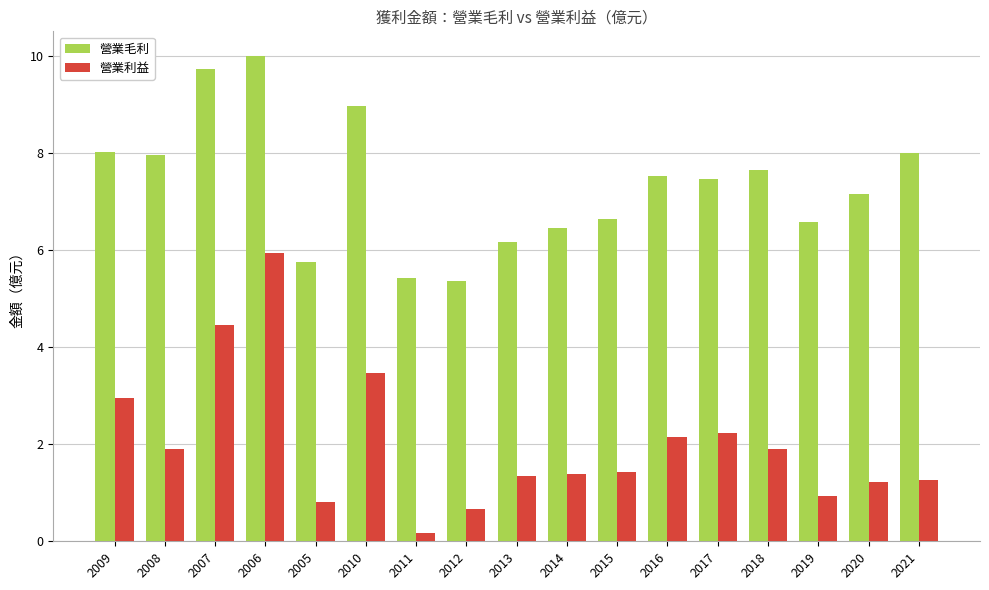

Rank the series at 2007 from lowest to highest value.

營業利益, 營業毛利